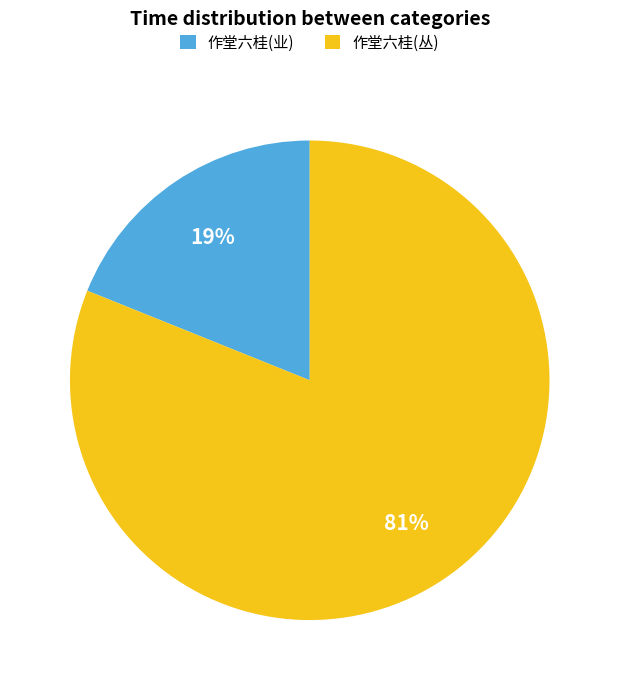

Combined, do 作堂六桂(丛) and 作堂六桂(业) account for over 50%?

Yes